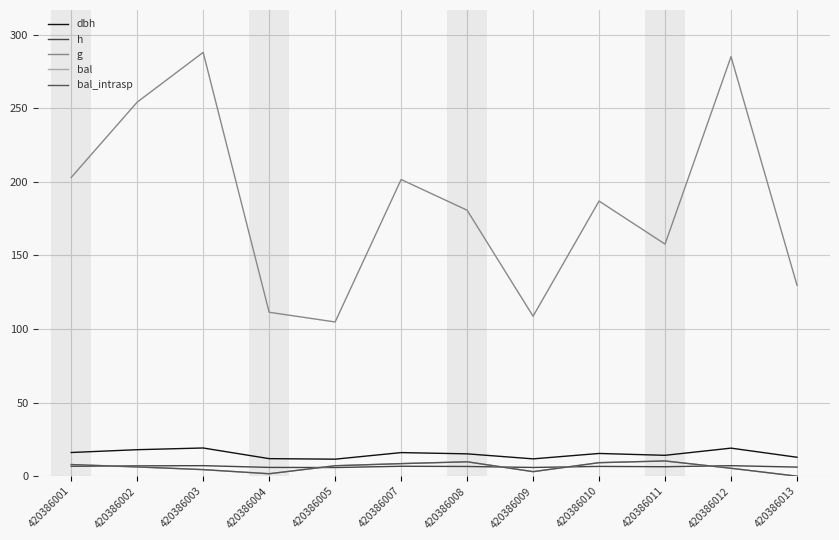

What is the value of the g point at the 7th from the left?

180.7